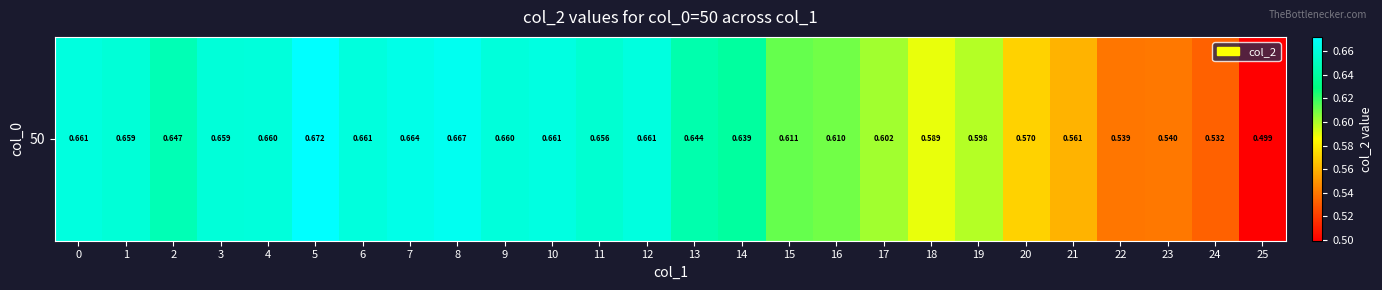

List the labels in order of value, smallest first.

25, 24, 22, 23, 21, 20, 18, 19, 17, 16, 15, 14, 13, 2, 11, 1, 3, 9, 4, 6, 0, 12, 10, 7, 8, 5